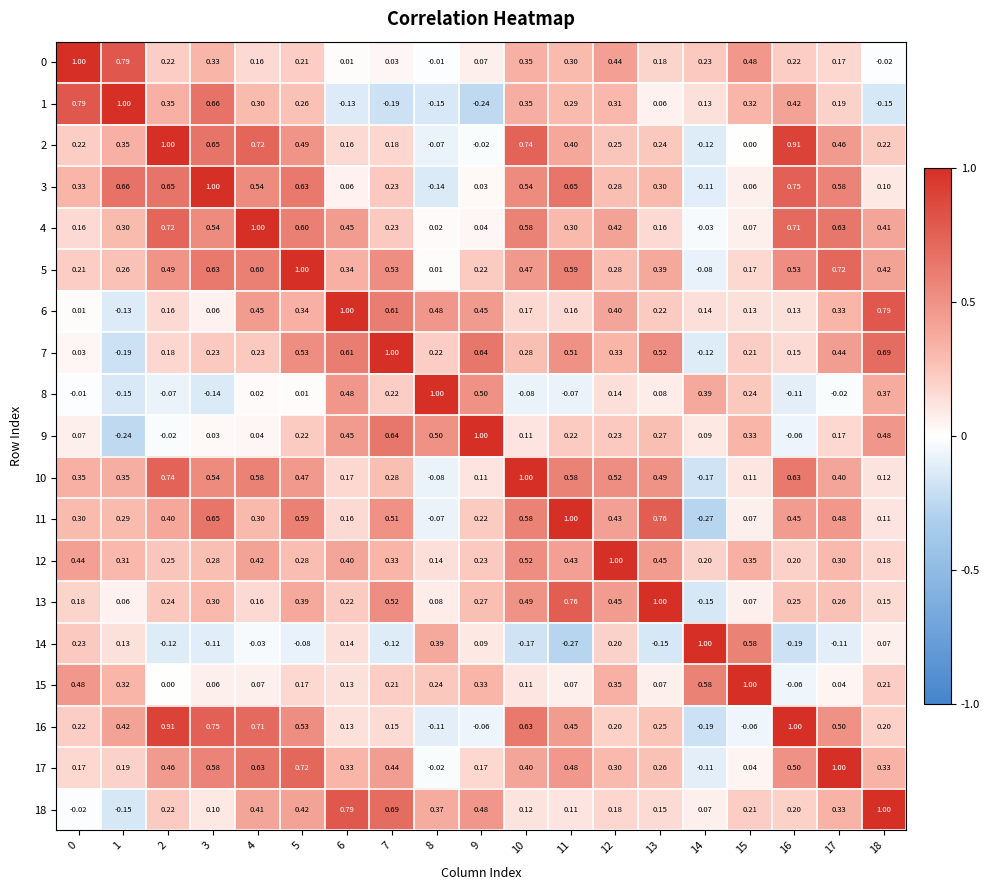

Is the value of 3 at 15 greater than the value of 15 at 7?

No